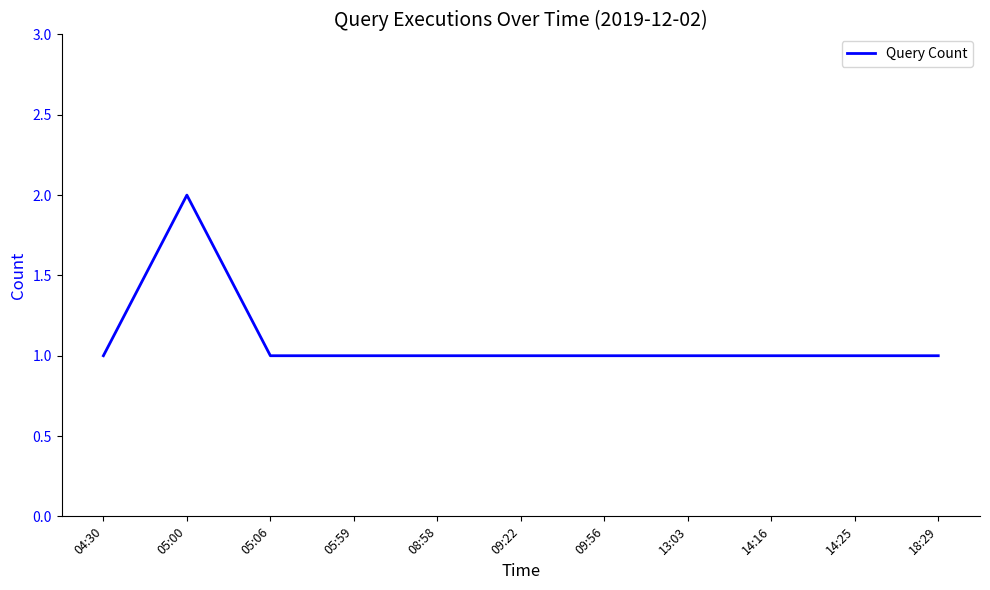

What is the approximate value at 05:59?

1